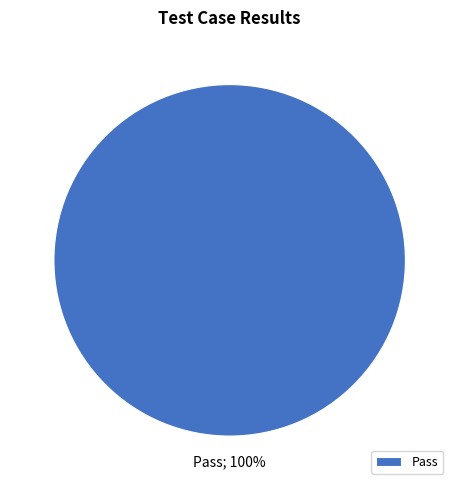

Rank the categories by value from lowest to highest.

Pass